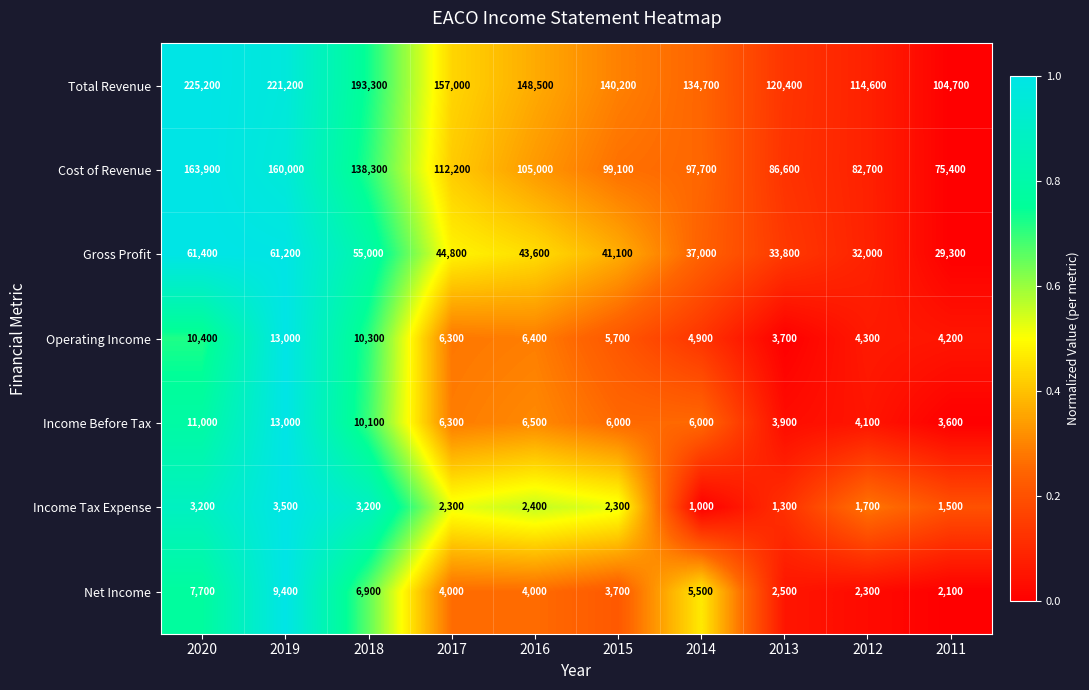

What is the total value across all series at 2019?

481300